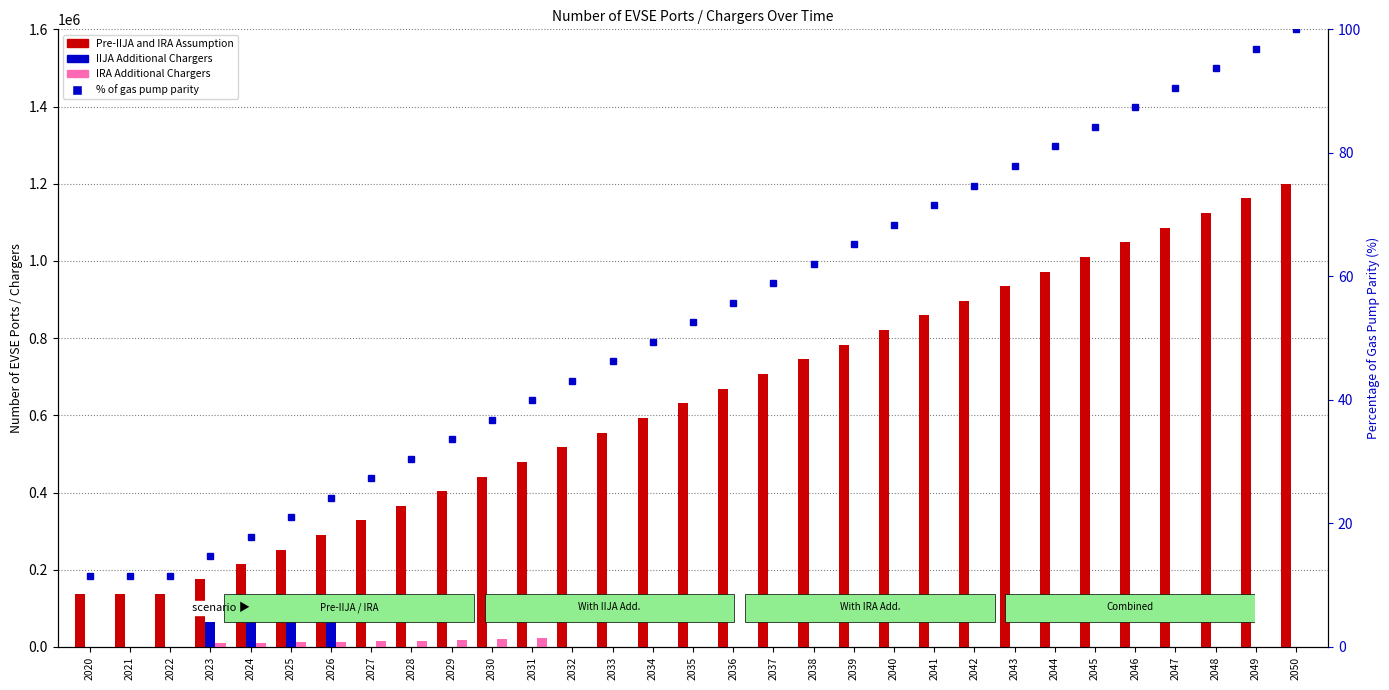

What is the sum of the Pre-IIJA and IRA Assumption values at 2044 and 2050?

2172408.0